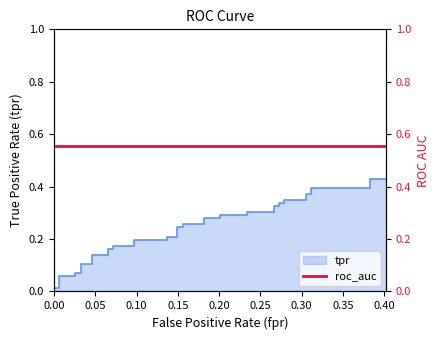

What is the difference between the maximum and minimum values?

0.4